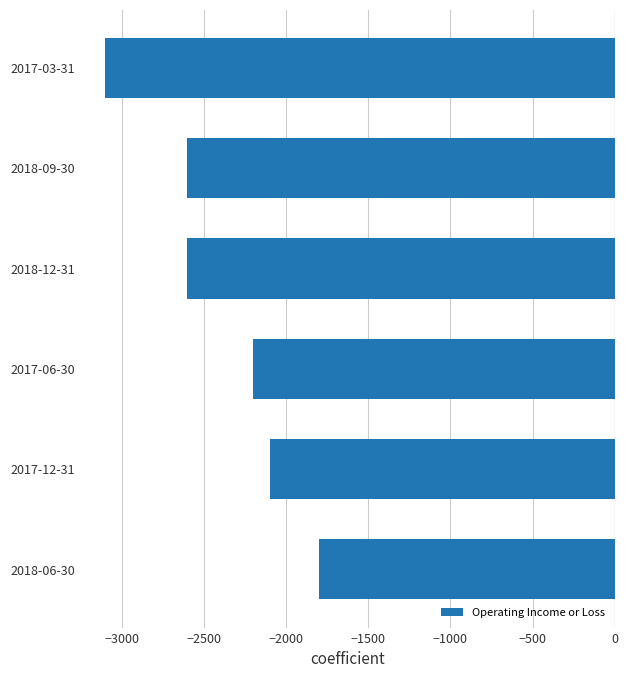

Which category has the lowest value across all series?

2017-03-31